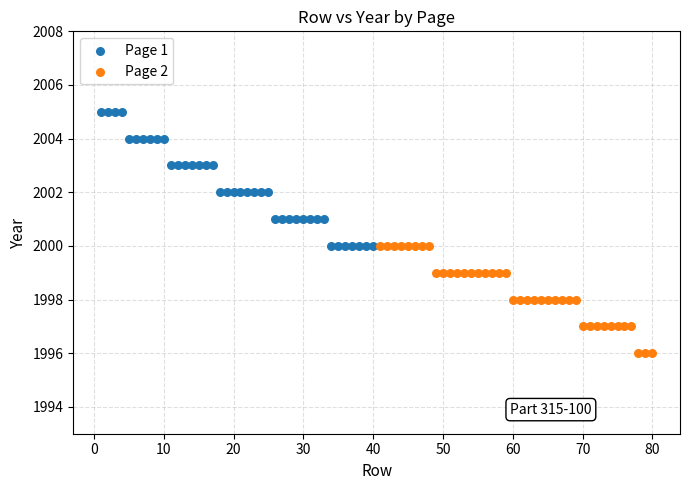

Which series contains the highest Y value?

Page 1